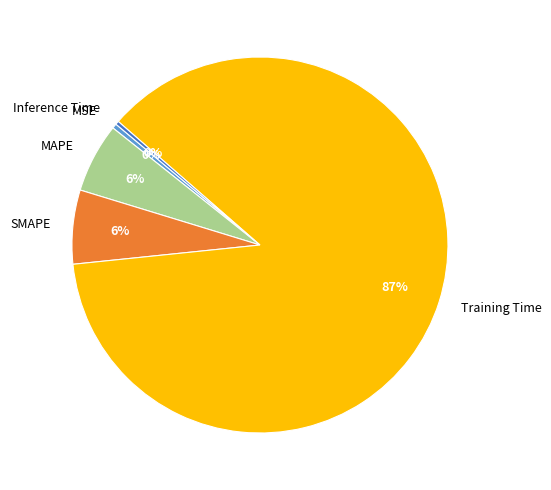

Do MSE and MAPE together represent more than half of the pie?

No